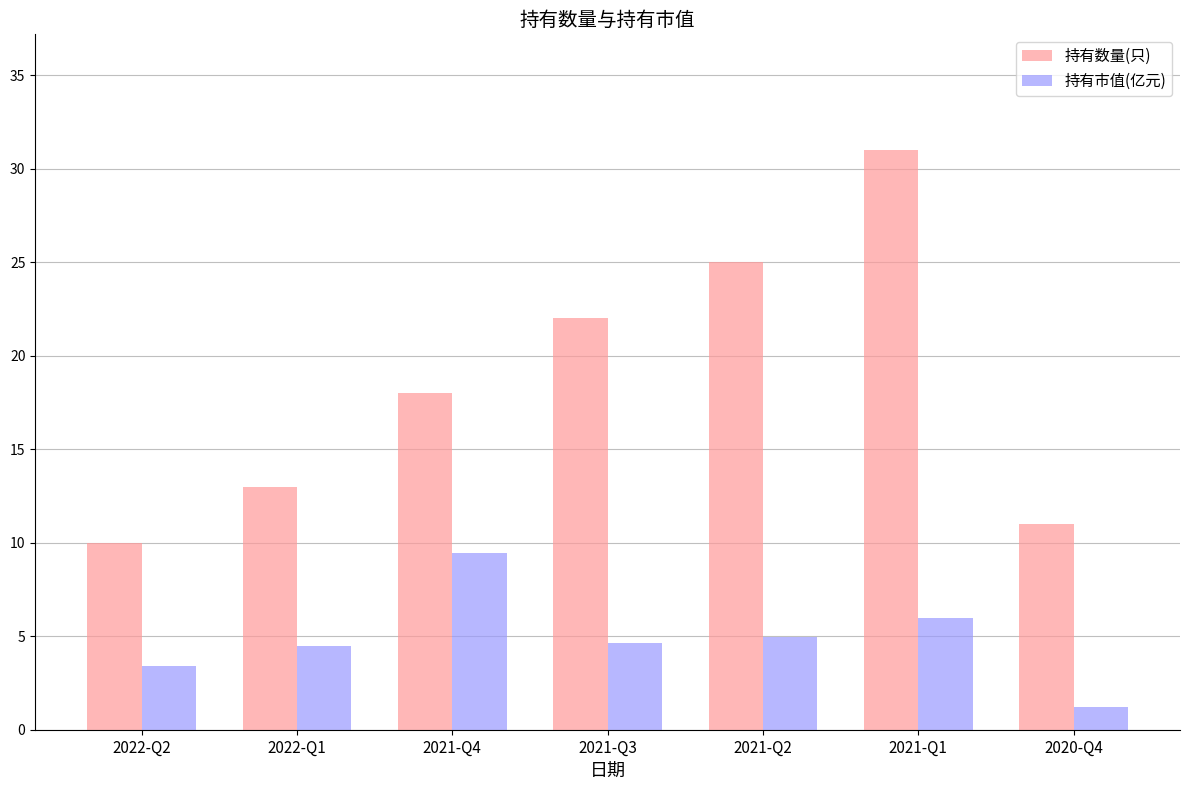

Are the bars horizontal?

No